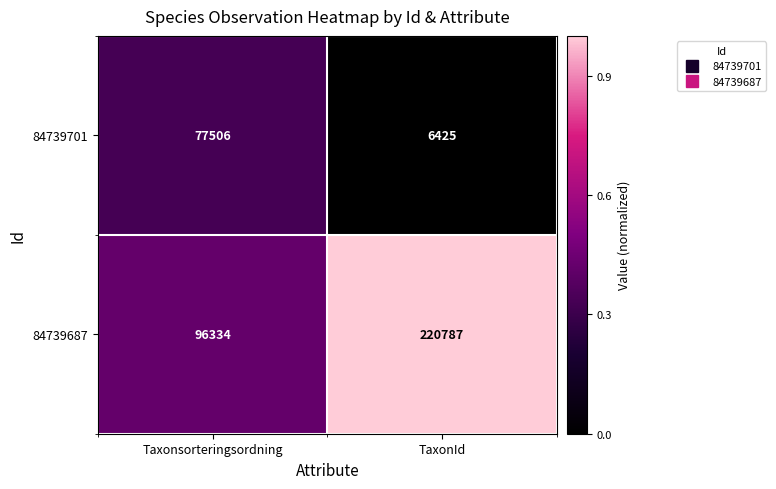

Where is 84739687 nearest to the value 158560?

Taxonsorteringsordning